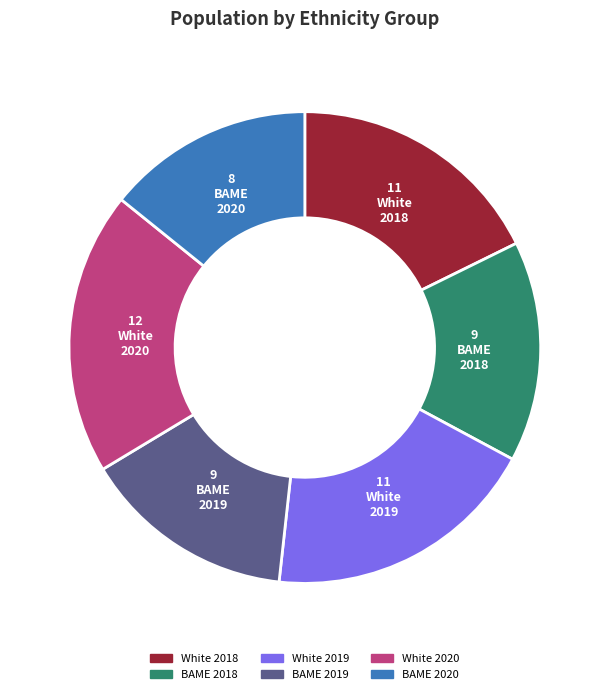

Which has a higher value, White 2019 or White 2020?

White 2020